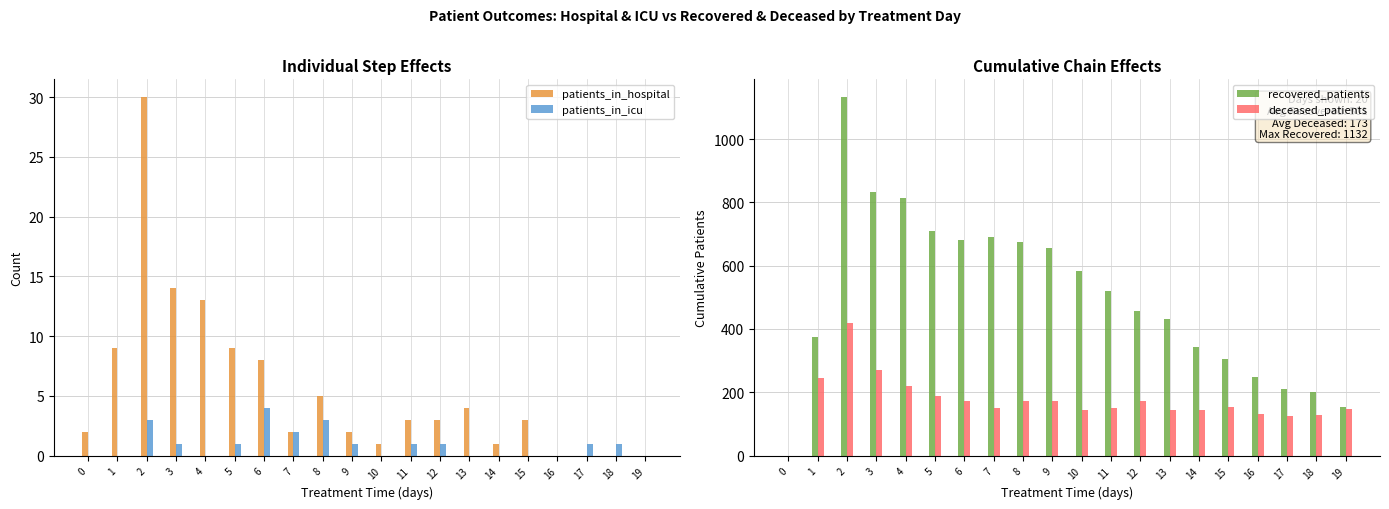

How many values in the patients_in_icu series are below 1?

9